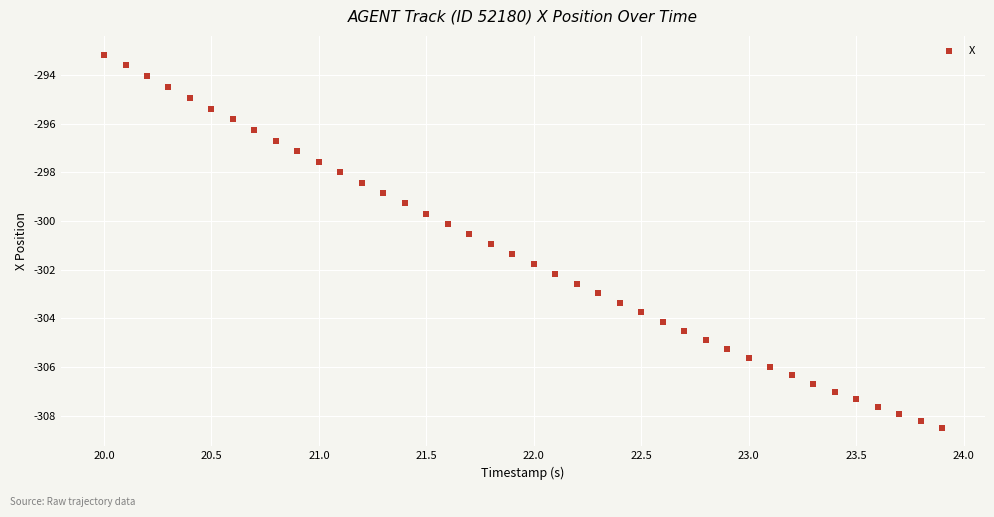

What is the range of Y values (max minus min)?

15.4